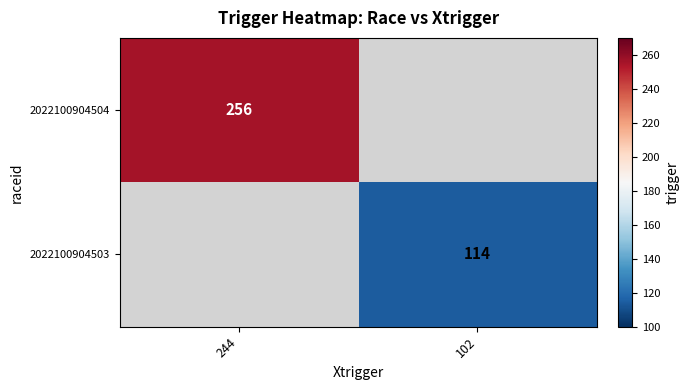

Is it true that 2022100904504 equals 360 at 244?

False